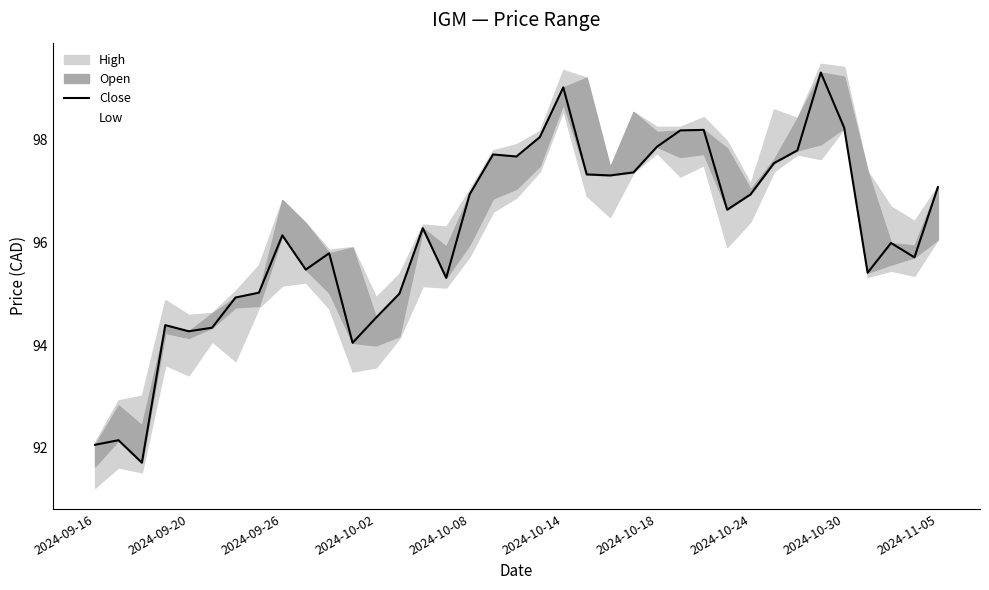

How many interior local valleys (lower than both neighbors) does the data have?

10